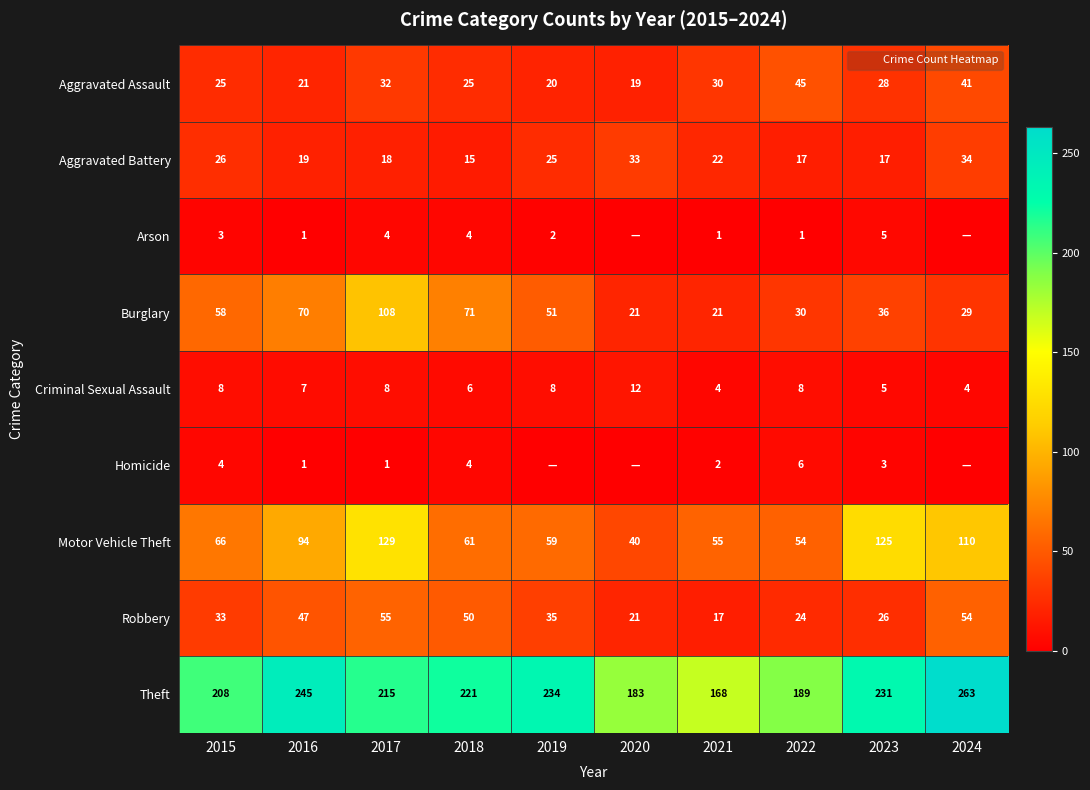

List the labels in order of Criminal Sexual Assault value, smallest first.

2021, 2024, 2023, 2018, 2016, 2015, 2017, 2019, 2022, 2020